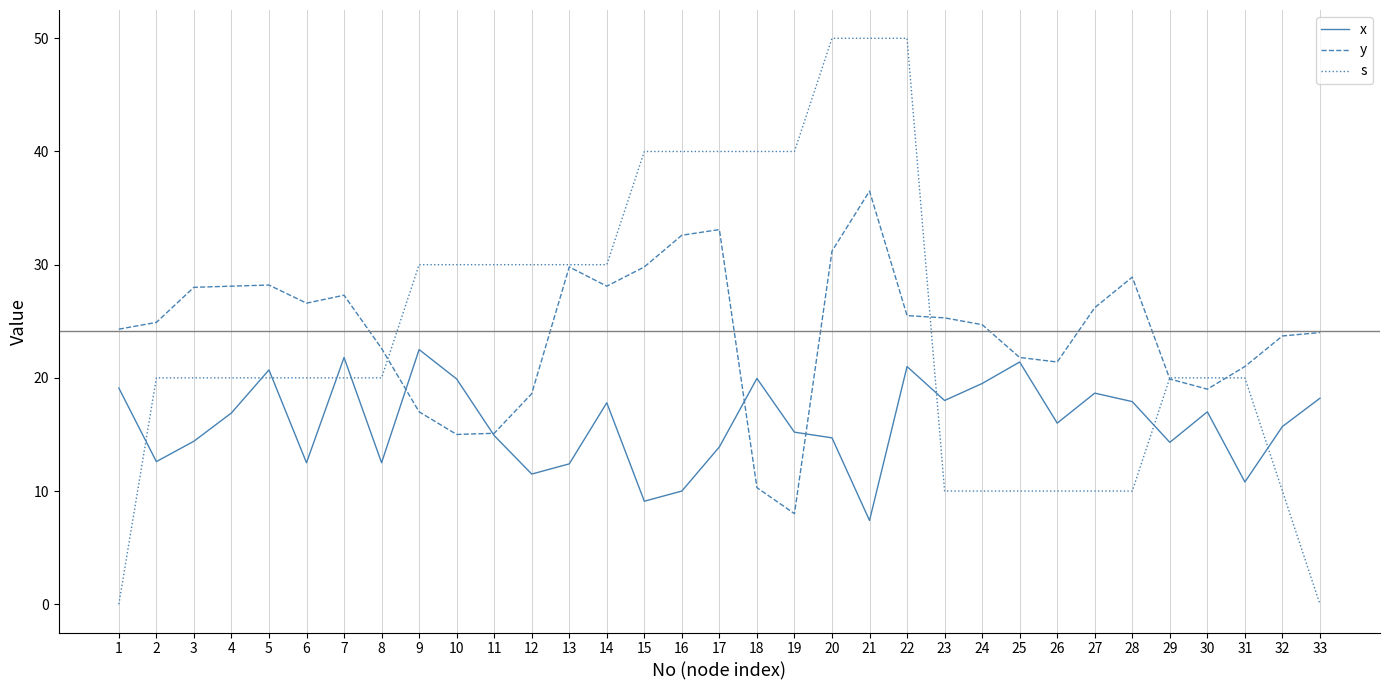

What is the spread (max minus min) of values at 26?

11.4